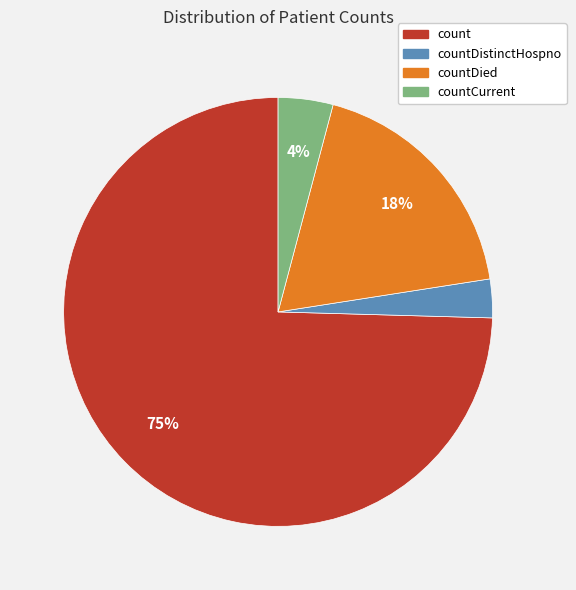

Which has a higher value, countDied or count?

count